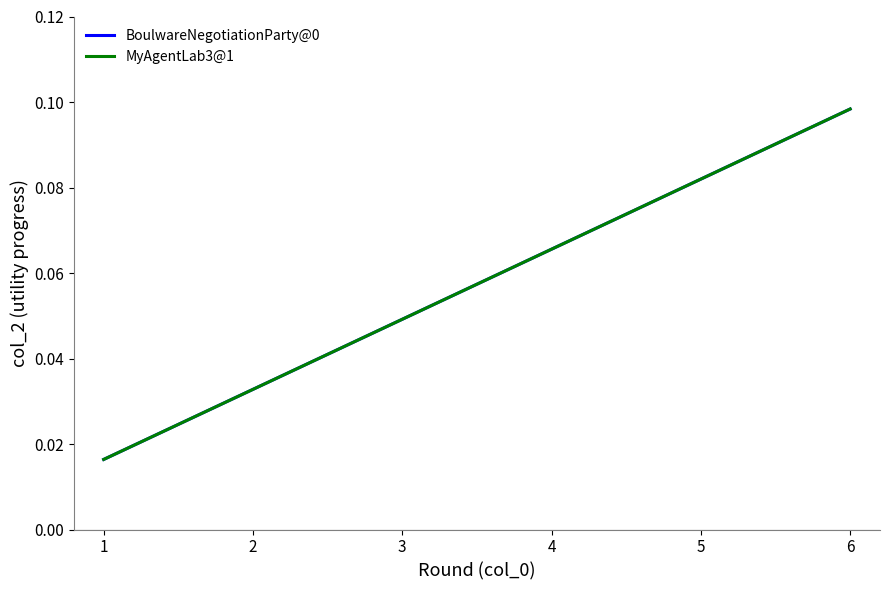

List the series in order of their peak value, lowest first.

BoulwareNegotiationParty@0, MyAgentLab3@1